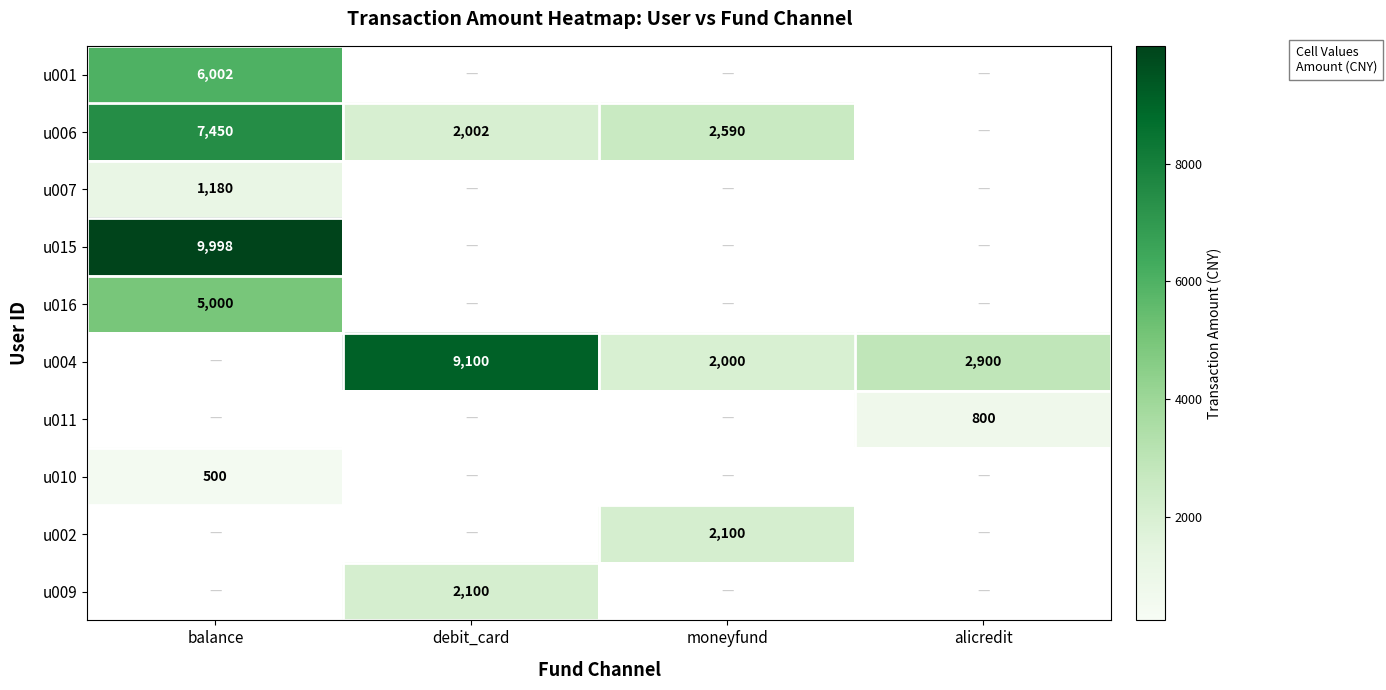

The u007 series shows 1931 at balance. True or false?

False